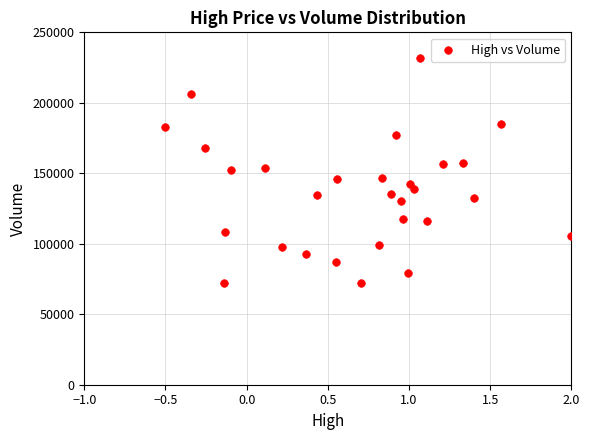

What is the range of Y values (max minus min)?

159600